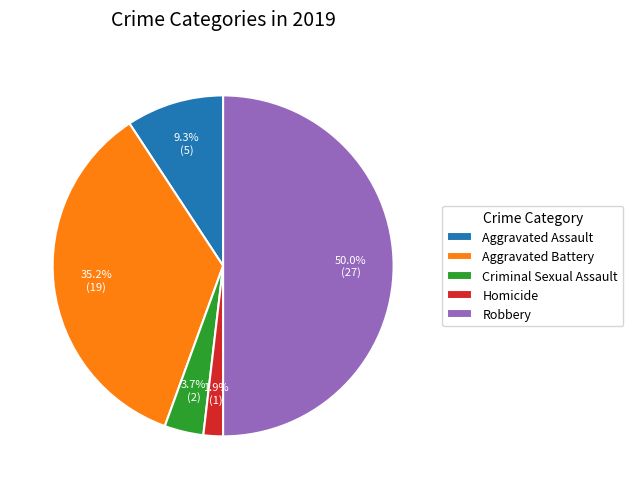

Is Criminal Sexual Assault the majority of the pie?

No